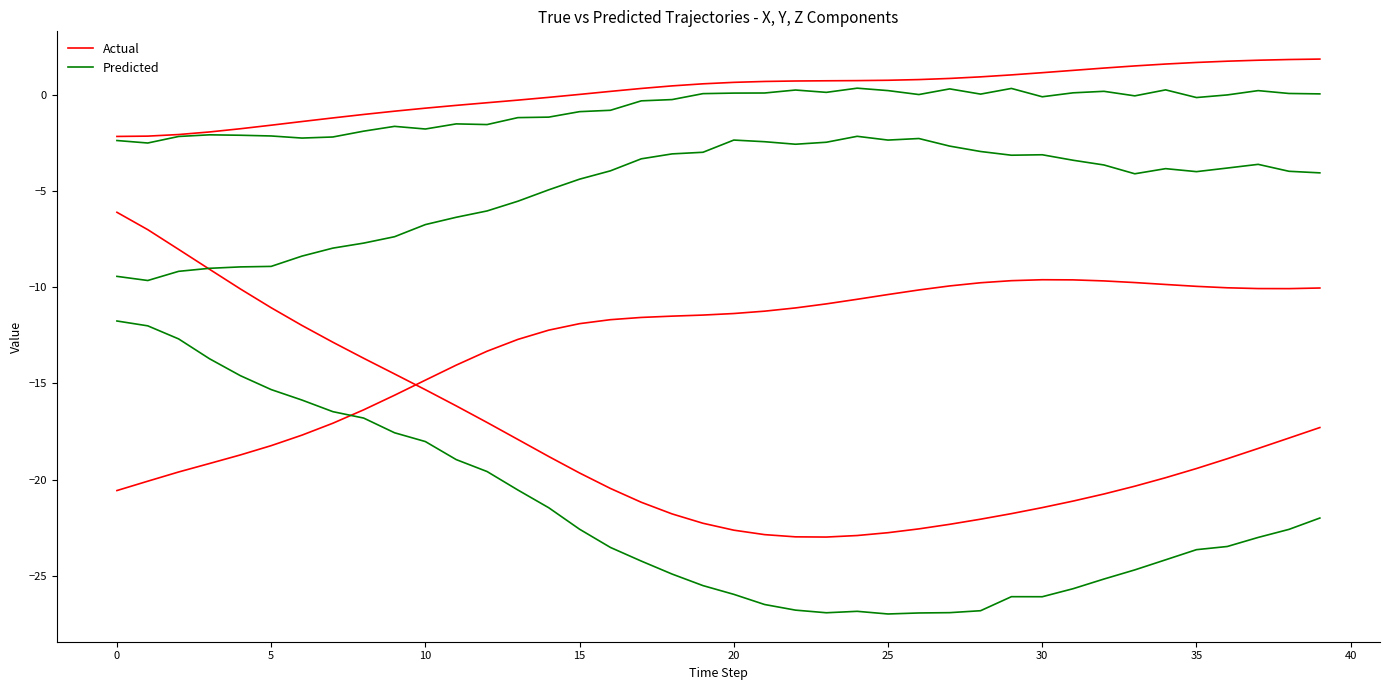

How many values in the Predicted series are below -23?

22